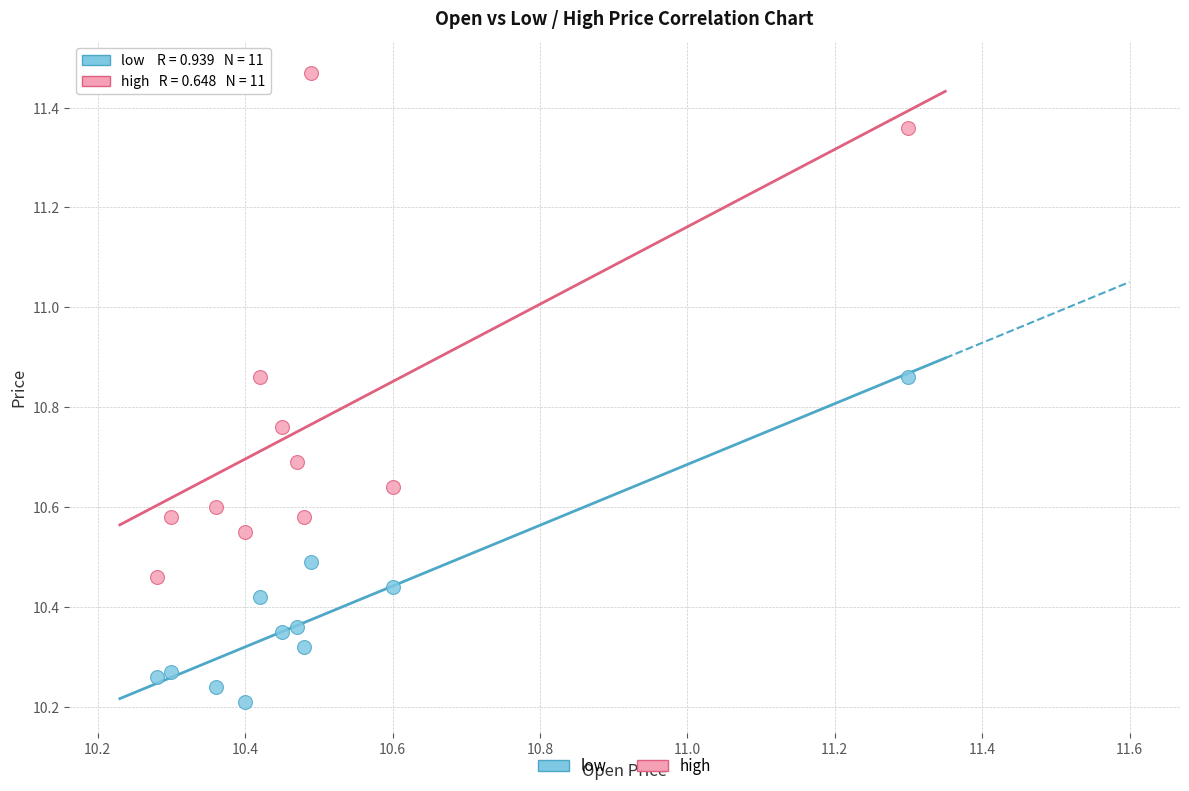

Which series reaches the minimum Y coordinate?

low